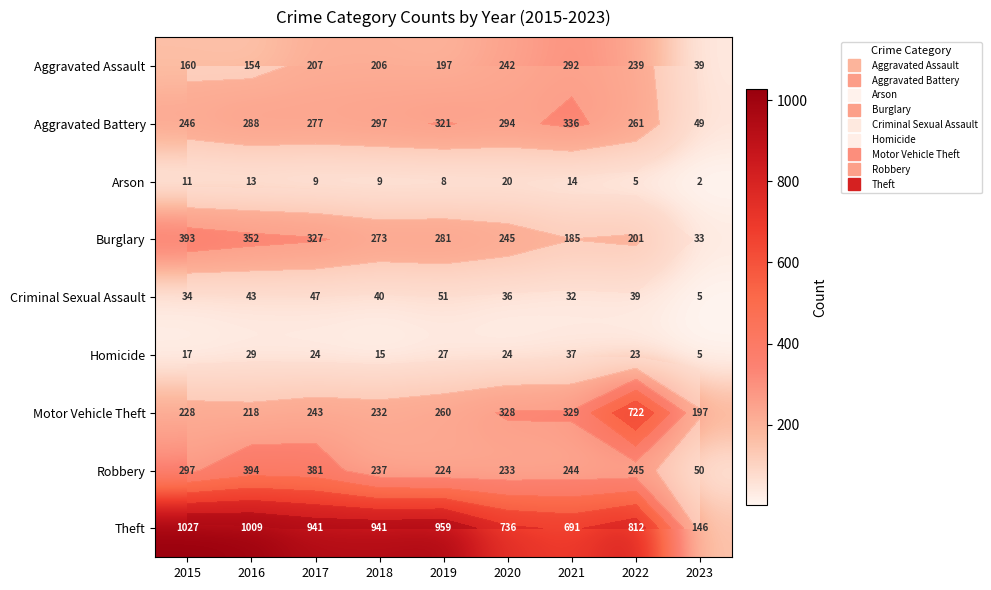

List the labels in order of Aggravated Assault value, smallest first.

2023, 2016, 2015, 2019, 2018, 2017, 2022, 2020, 2021